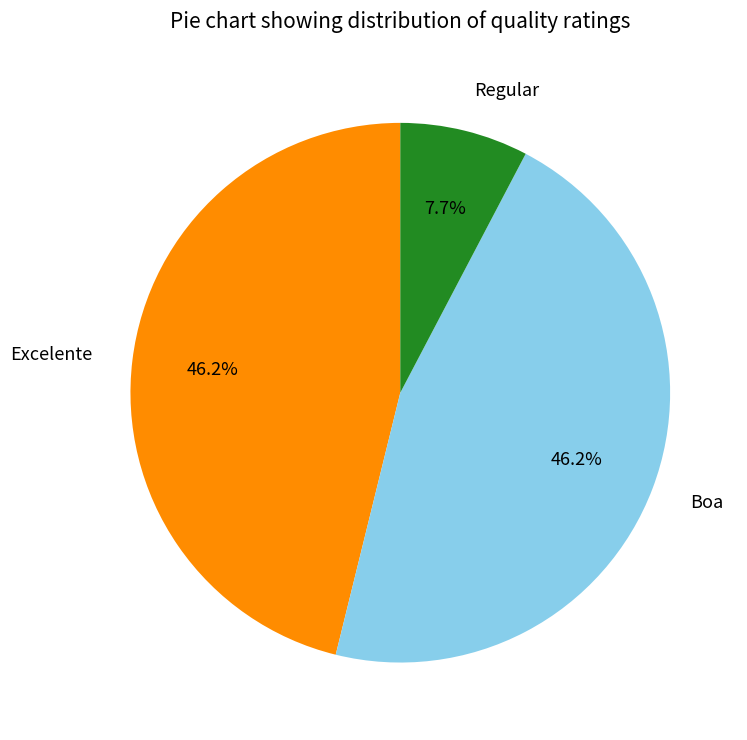

To the nearest percent, what is the difference between the largest and smallest slice percentages?

38%